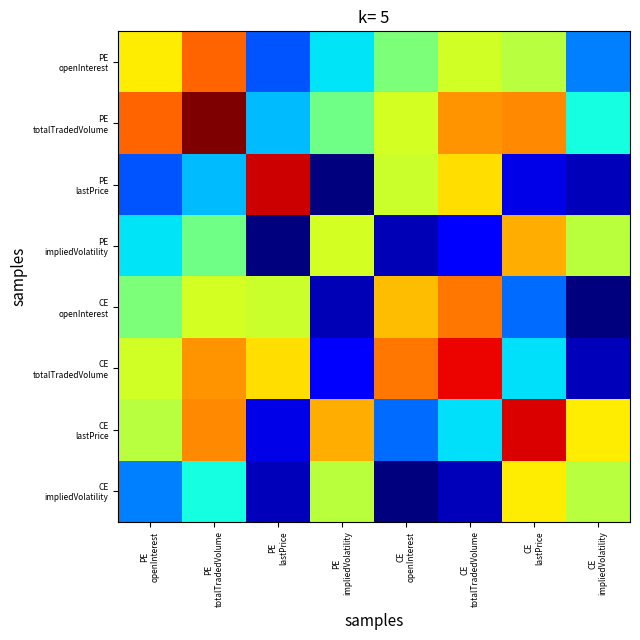

What is the difference between the highest and lowest values at CE
openInterest?

0.8